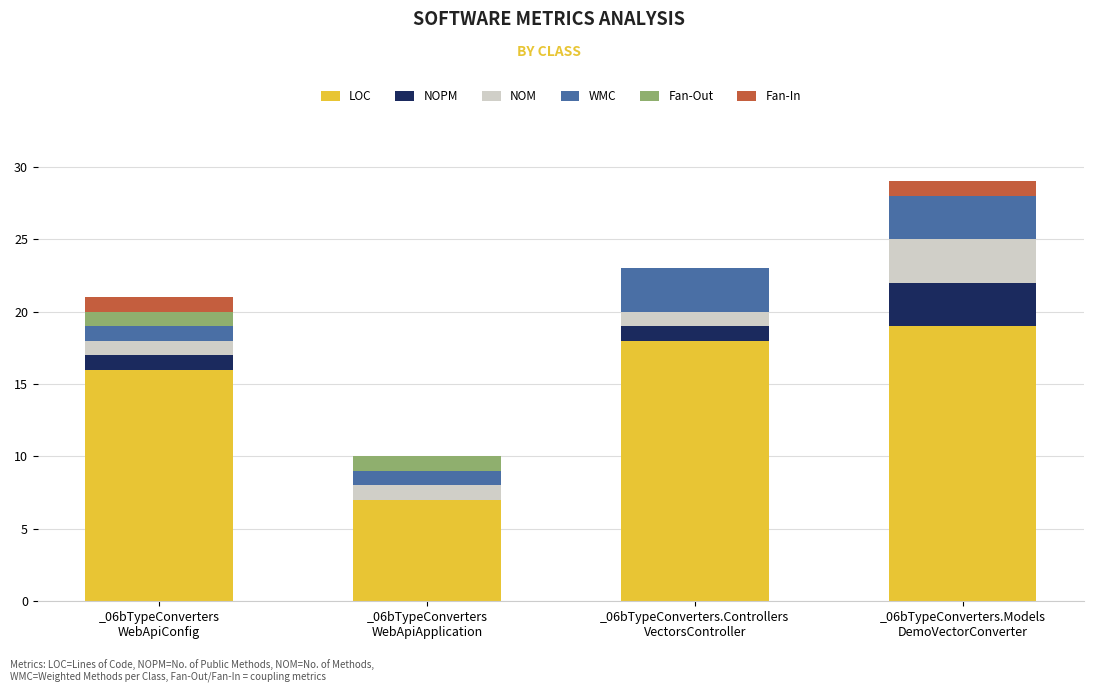

What is the highest value of the LOC series?

19